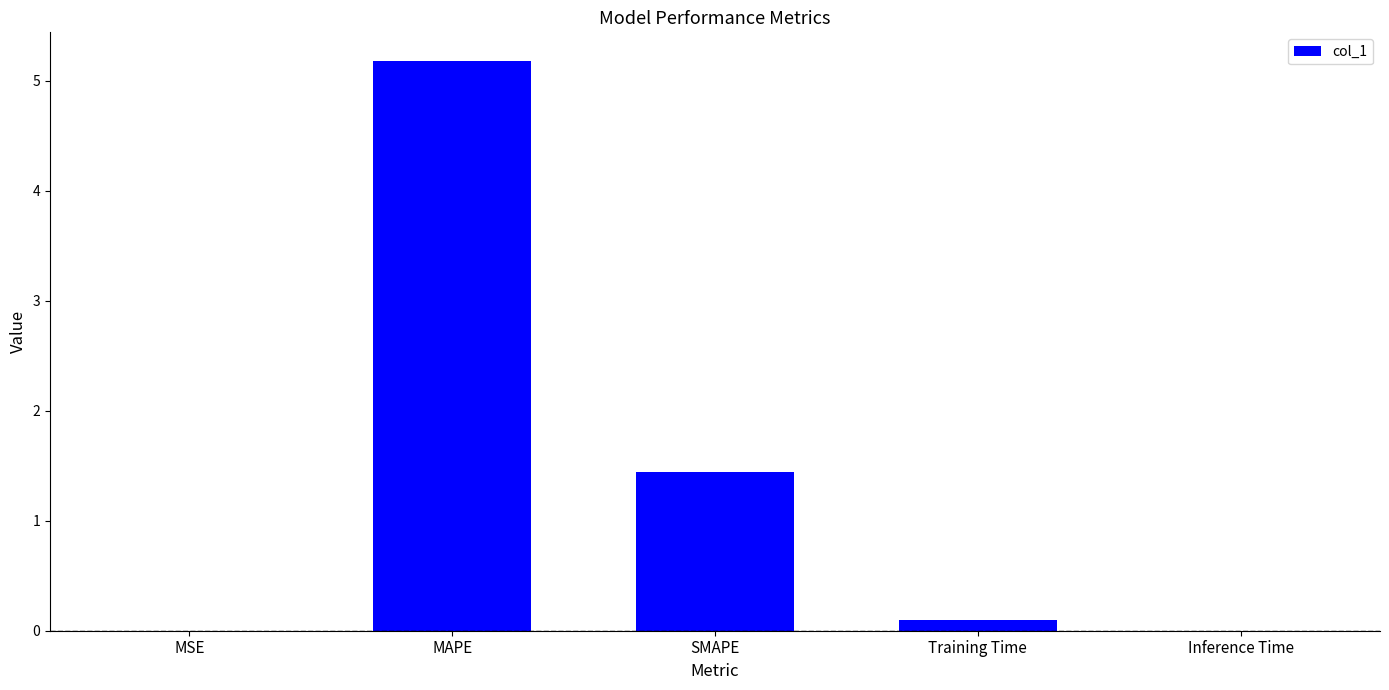

What is the sum of all values?

6.7